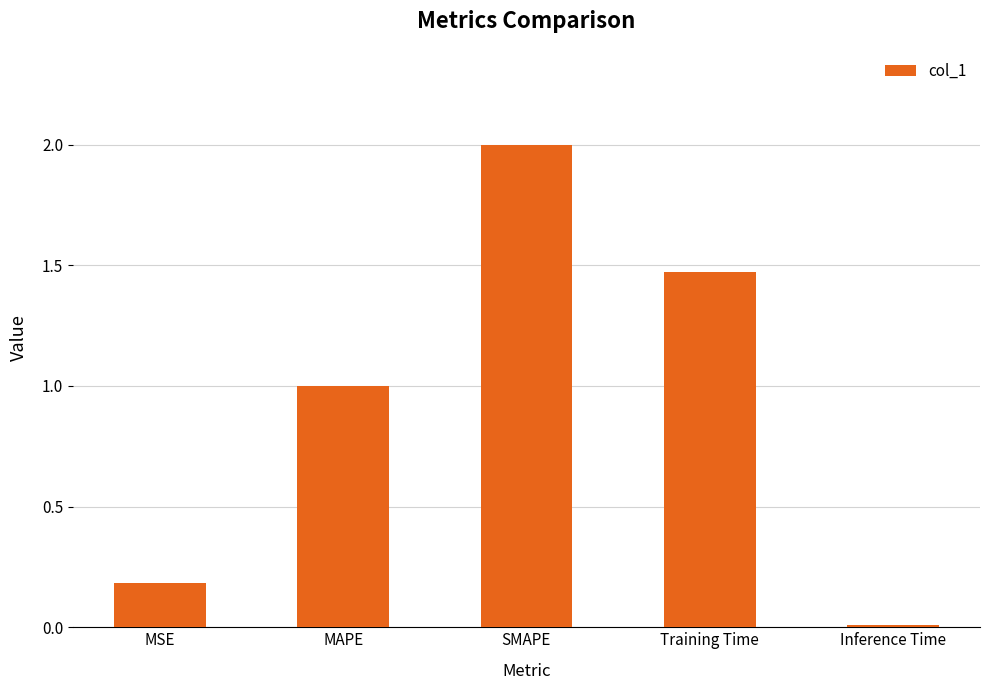

Which label corresponds to the smallest value in the chart?

Inference Time